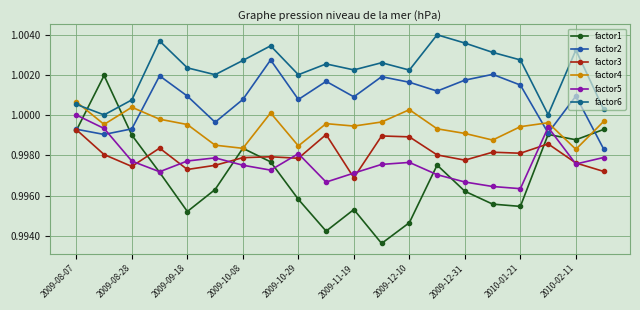

How many times do factor4 and factor2 cross each other?

4